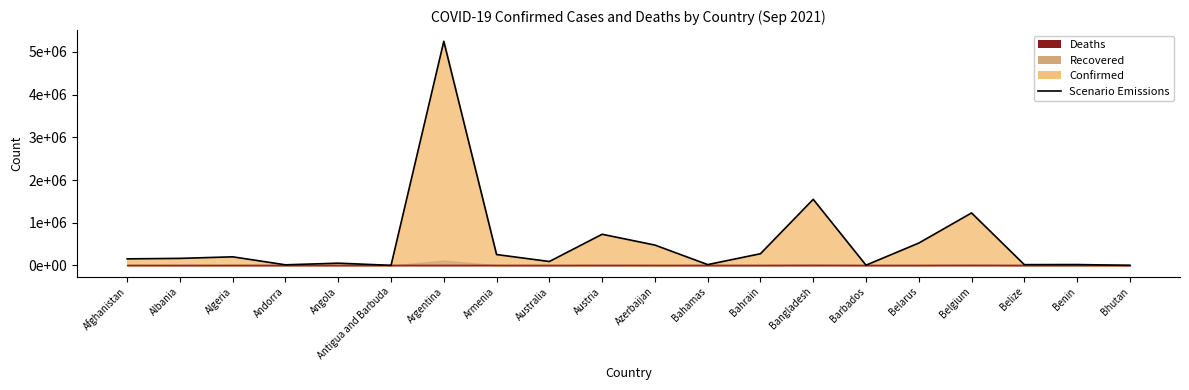

How many values are below 165864?

10